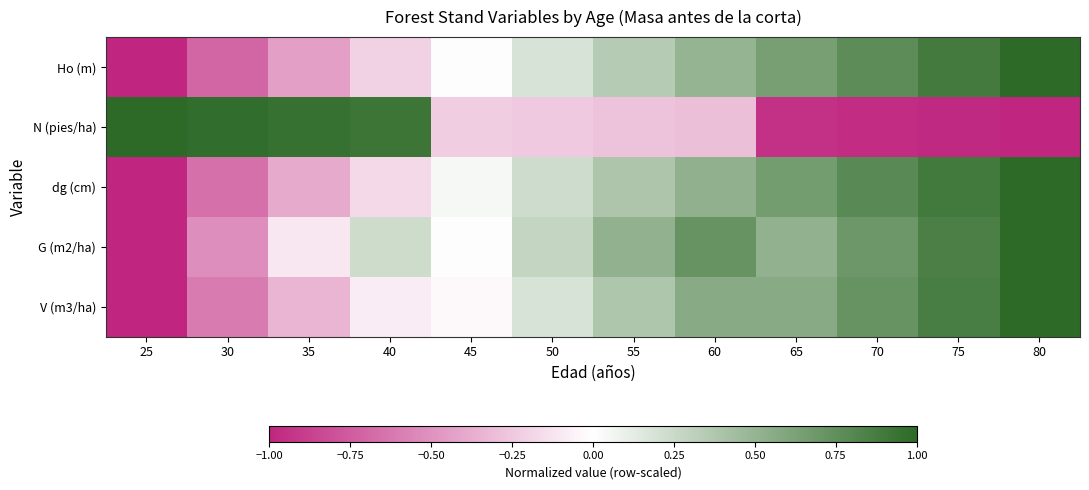

Count the number of data series in this chart.

5